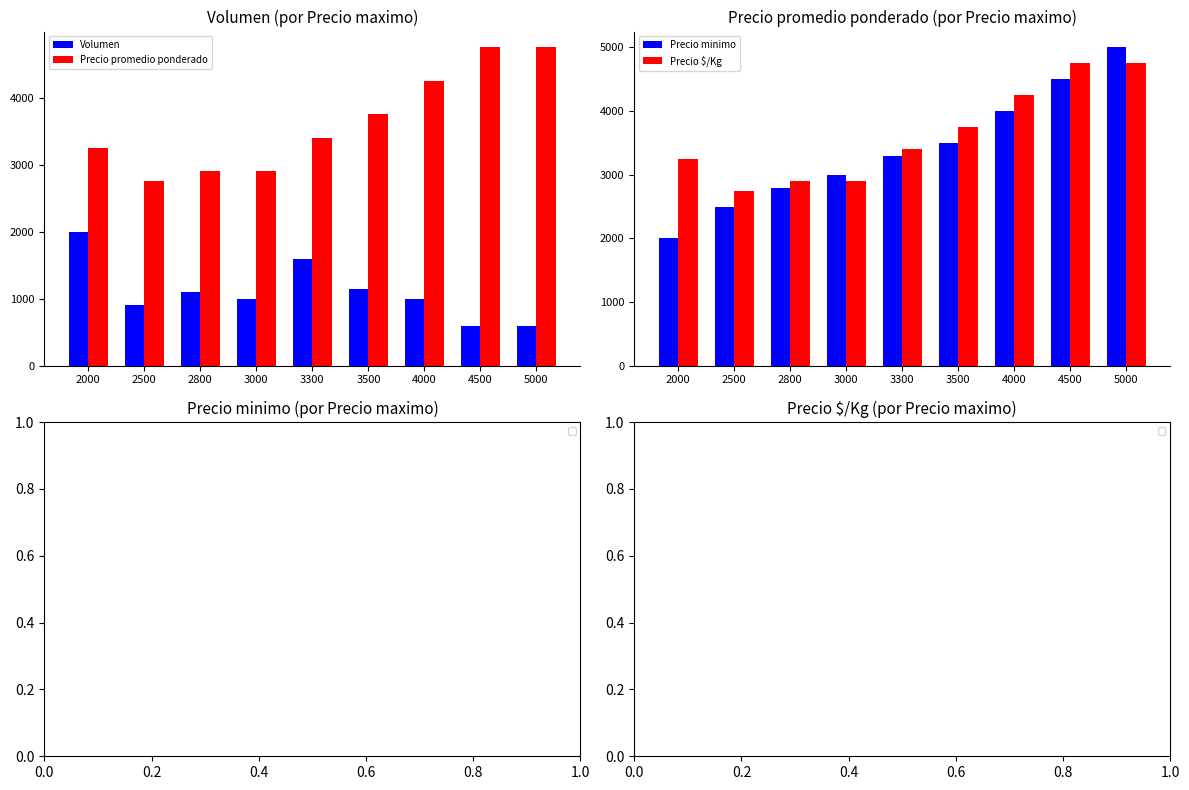

What is the value of the Precio minimo bar at the 8th from the left?

4500